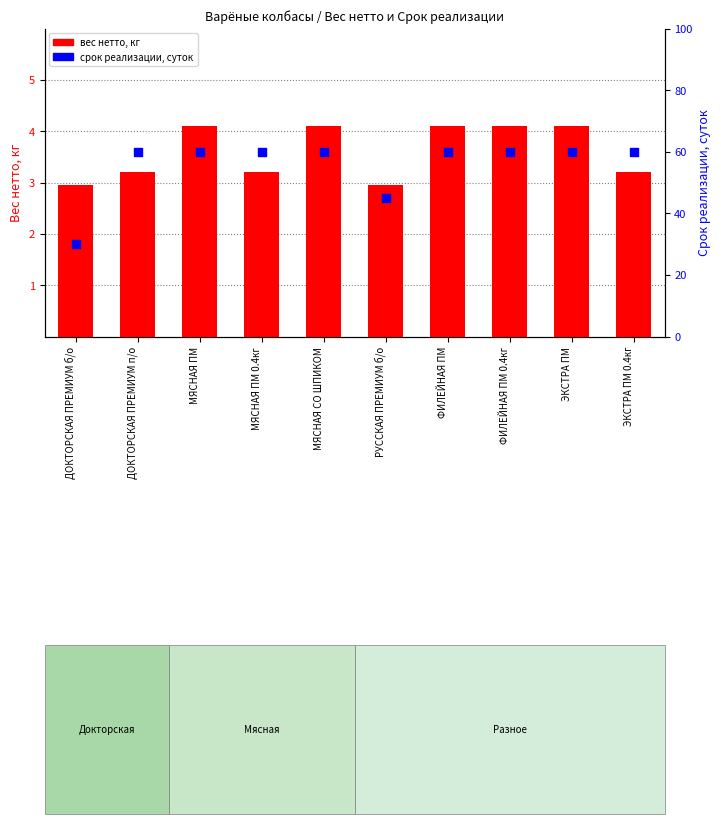

Is the value of срок реализации, суток at МЯСНАЯ ПМ 0.4кг greater than the value of вес нетто, кг at ДОКТОРСКАЯ ПРЕМИУМ б/о?

Yes